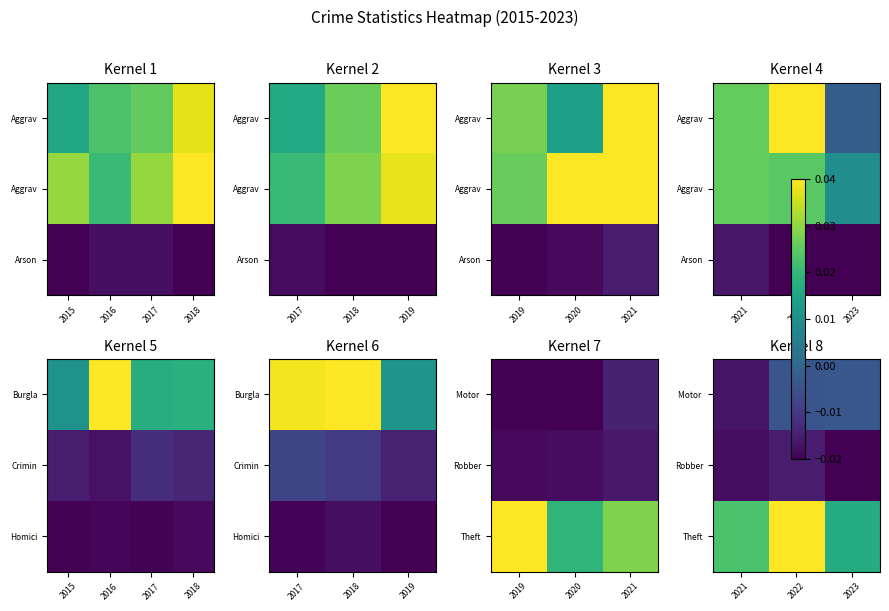

List the series in order of their overall mean, highest first.

Theft, Motor, Robber